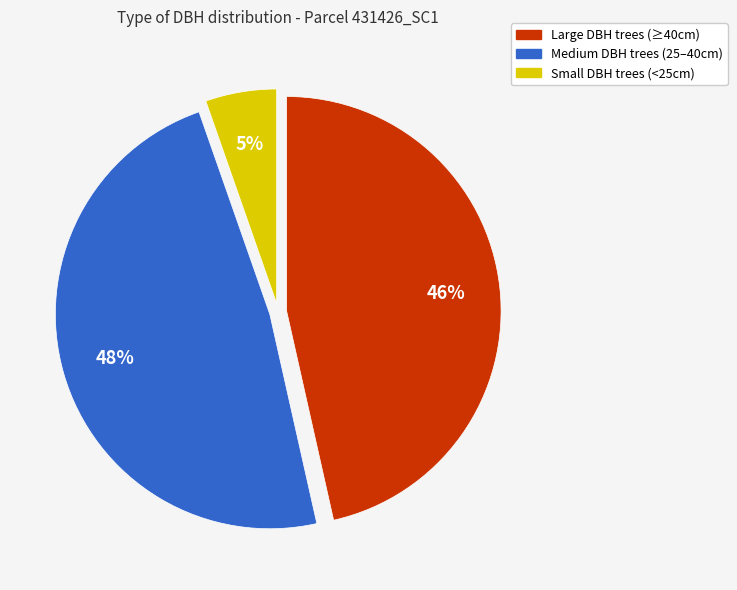

Does Medium DBH trees (25–40cm) represent more than half of the total?

No